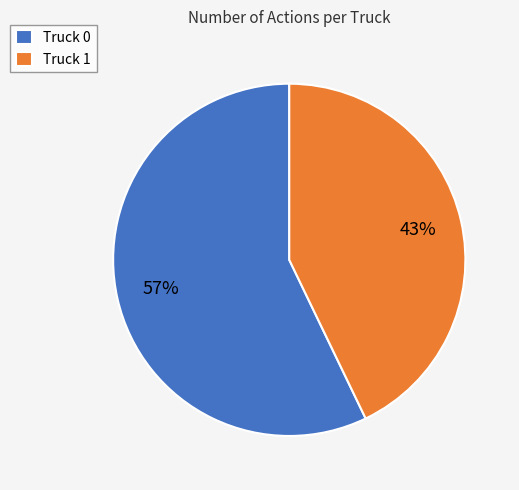

To the nearest percent, what is the difference between the Truck 1 and Truck 0 slice percentages?

14%